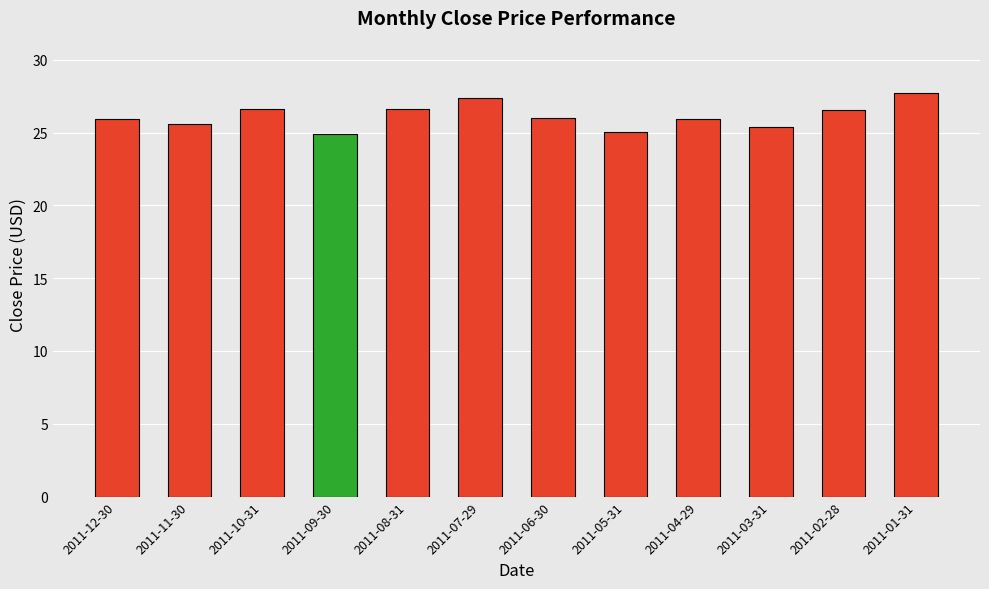

How many distinct data groups are displayed?

1